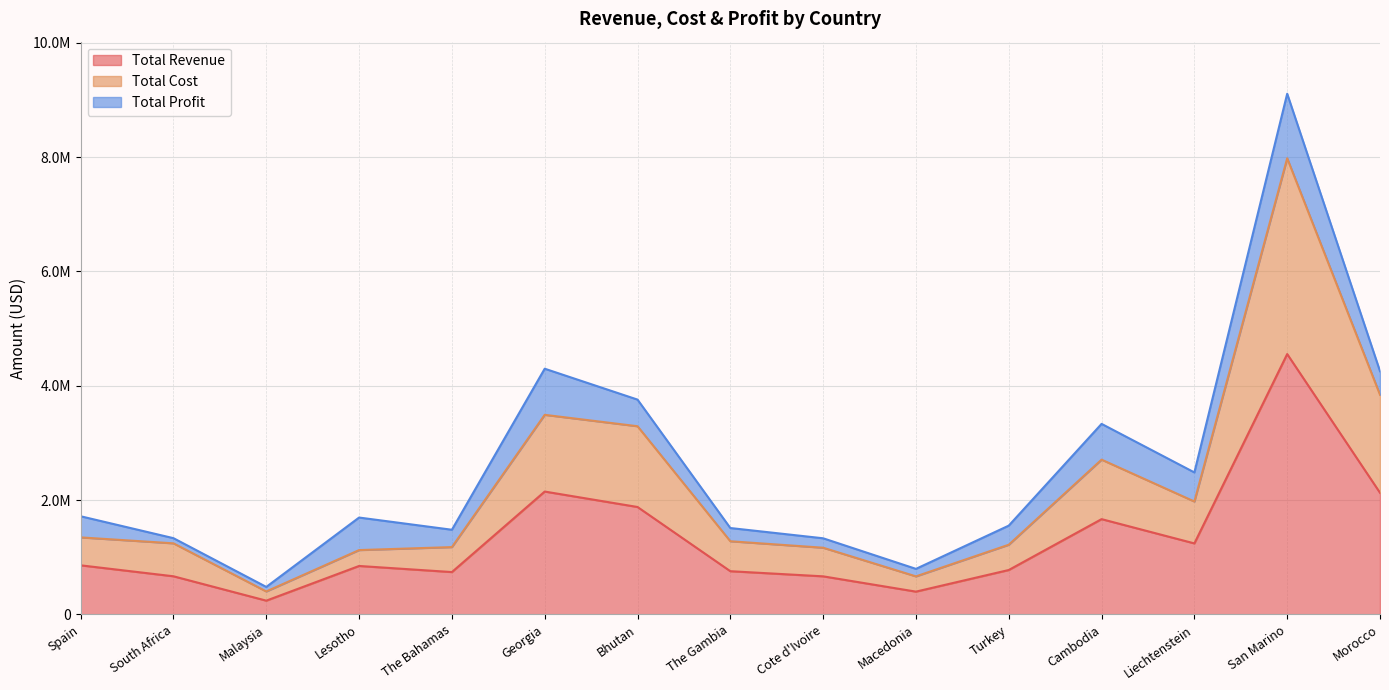

What is the sum of the Total Cost values at Bhutan and Turkey?

4509431.8